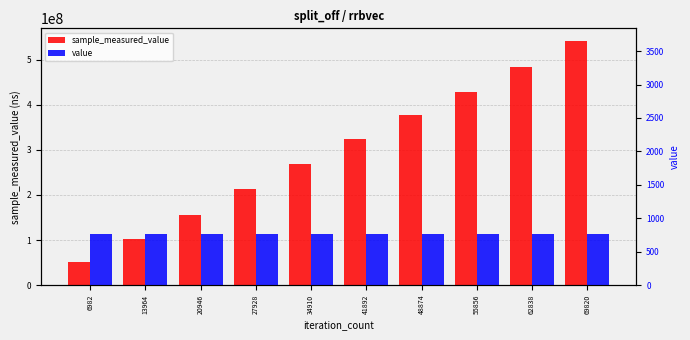

Reading left to right, transcribe all the data shown in this chart.

sample_measured_value: 6982=51729880	13964=102594517	20946=155081897	27928=212438976	34910=268591078	41892=324293083	48874=376972488	55856=428165950	62838=484514159	69820=542404188
value: 6982=768	13964=768	20946=768	27928=768	34910=768	41892=768	48874=768	55856=768	62838=768	69820=768